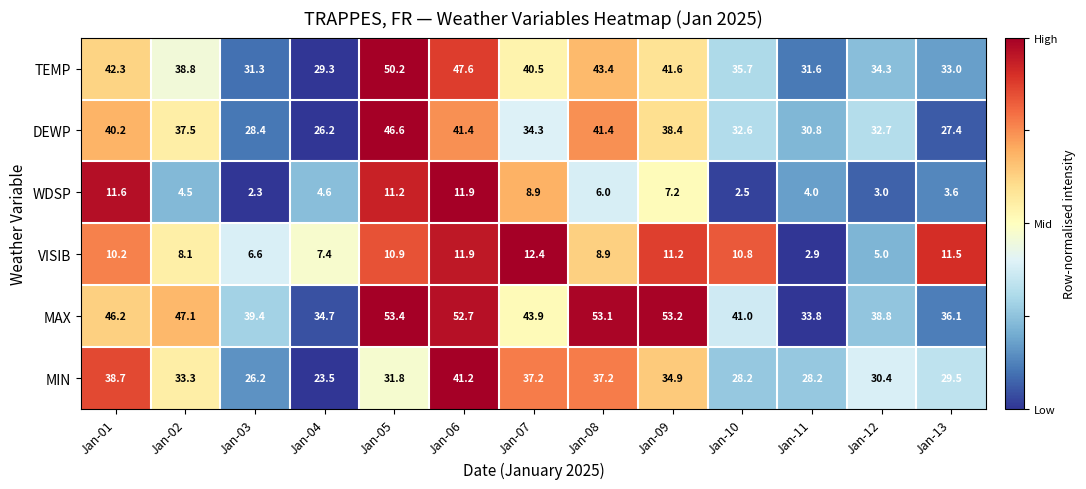

What is the average value of the MIN series?

32.3